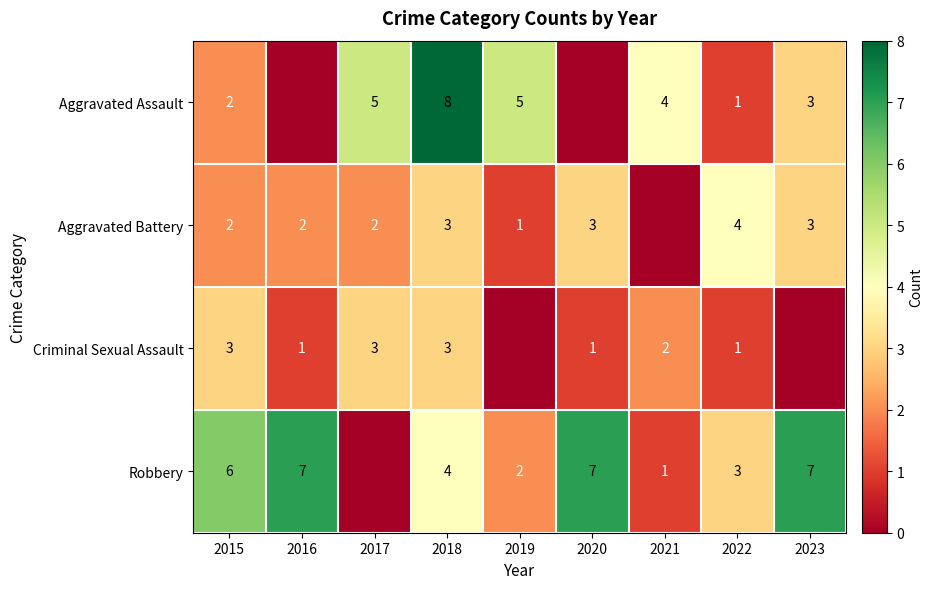

The value of Aggravated Assault at 2022 is 1. True or false?

True